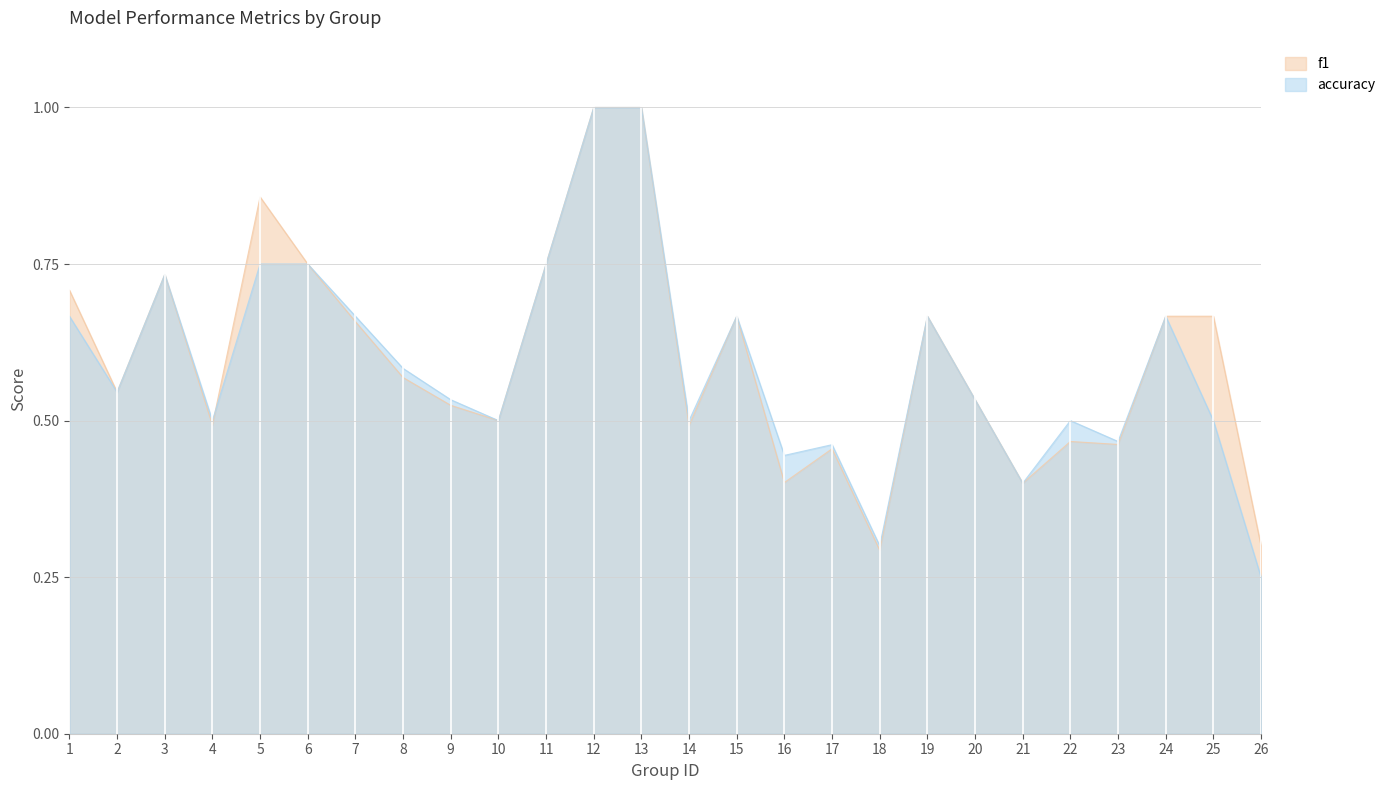

What is the value of the f1 point at the 3rd from the left?

0.7